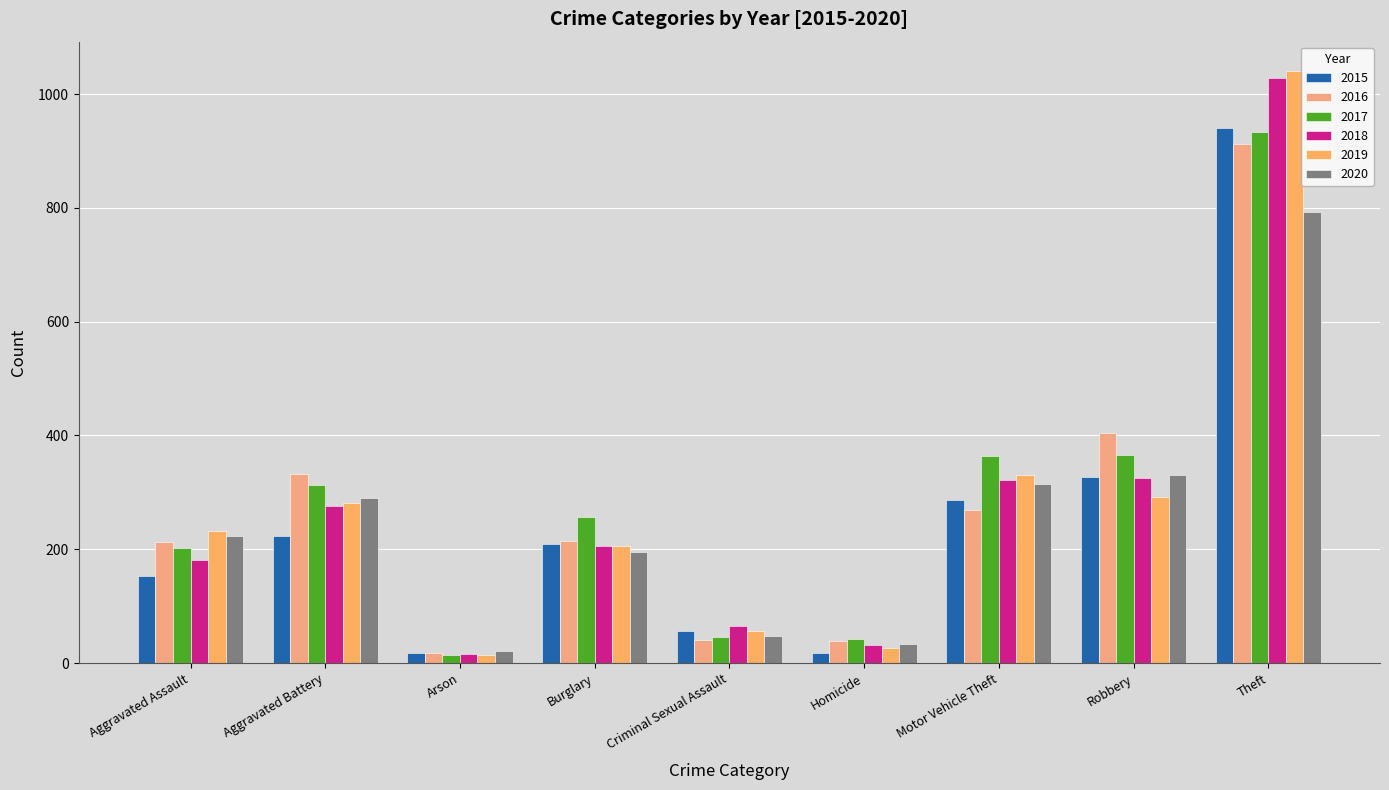

How many distinct data groups are displayed?

6